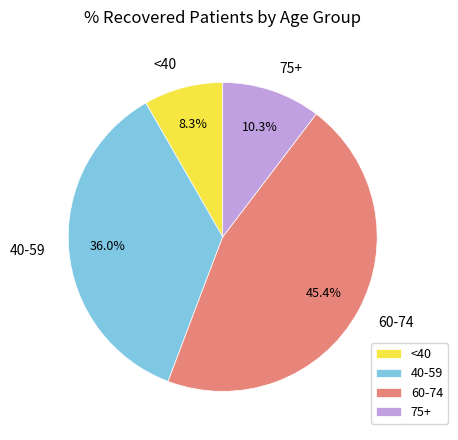

Rank the categories by value from lowest to highest.

<40, 75+, 40-59, 60-74